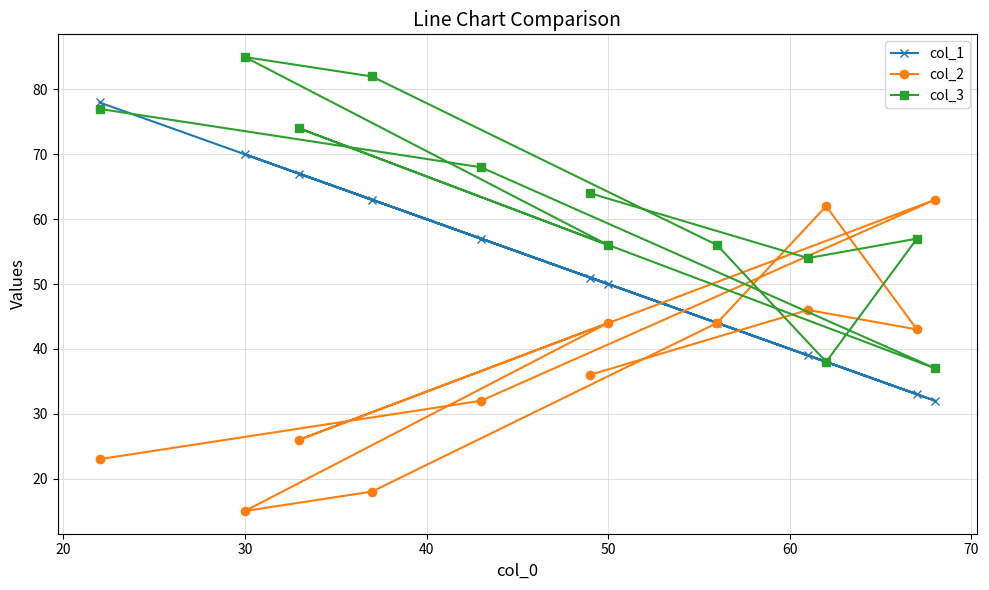

What is the maximum value shown in the chart?

85